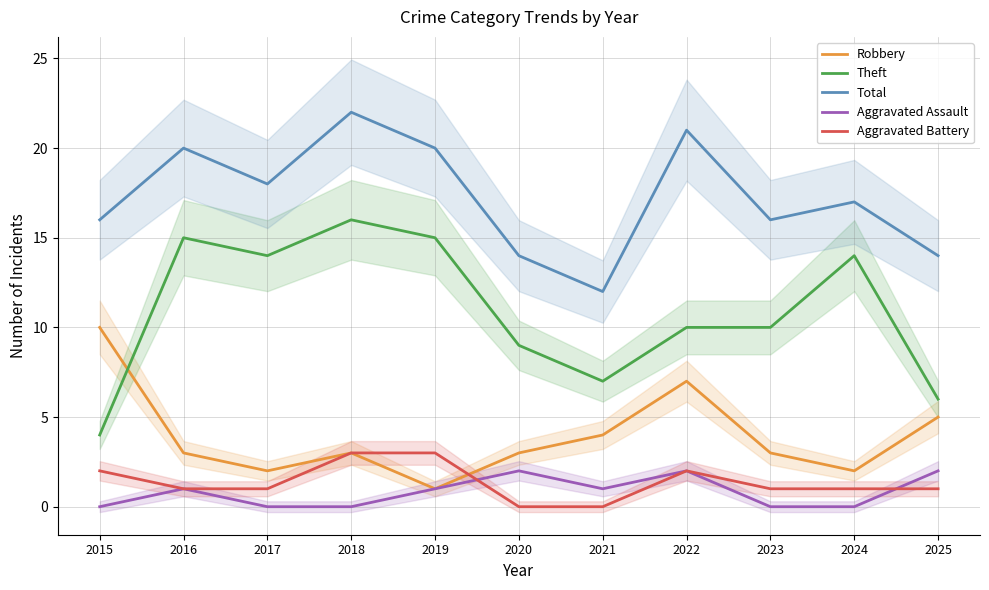

Which series has the largest range (max minus min)?

Theft